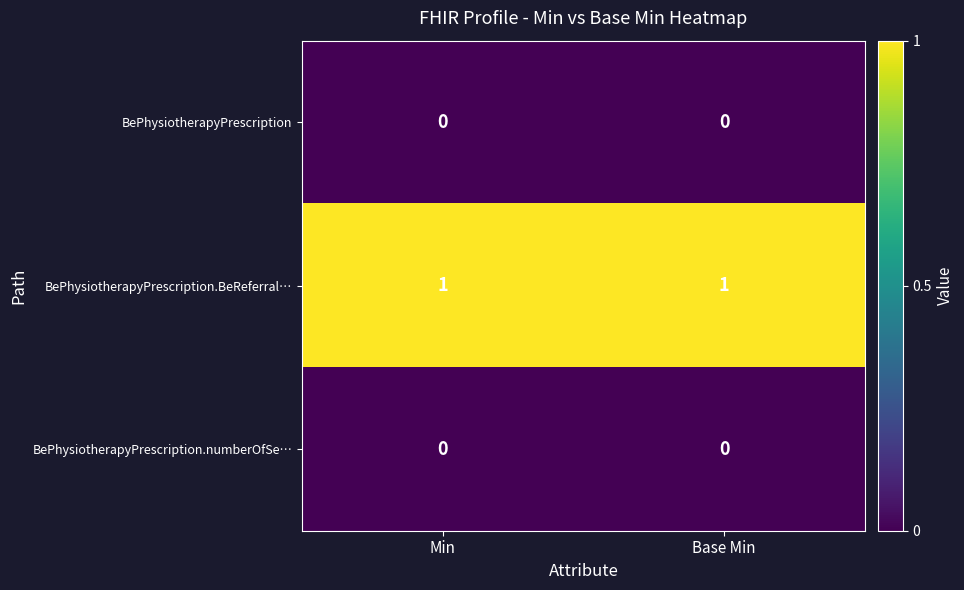

Which series has the largest total across all categories?

BePhysiotherapyPrescription.BeReferral…